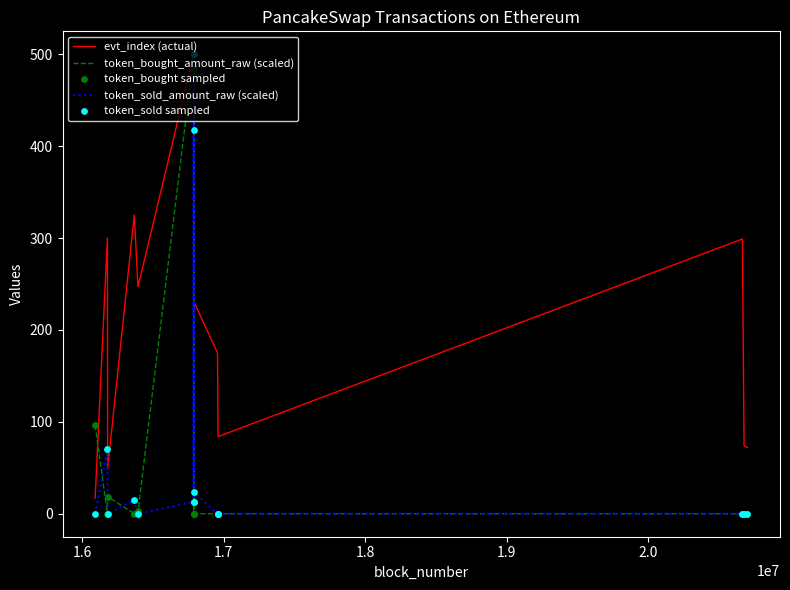

Which series reaches the maximum Y coordinate?

evt_index (actual)